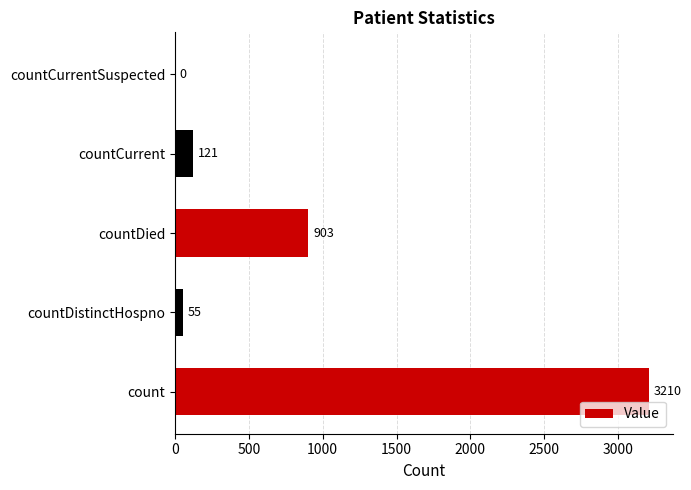

Reading top to bottom, transcribe all the data shown in this chart.

countCurrentSuspected=0	countCurrent=121	countDied=903	countDistinctHospno=55	count=3210